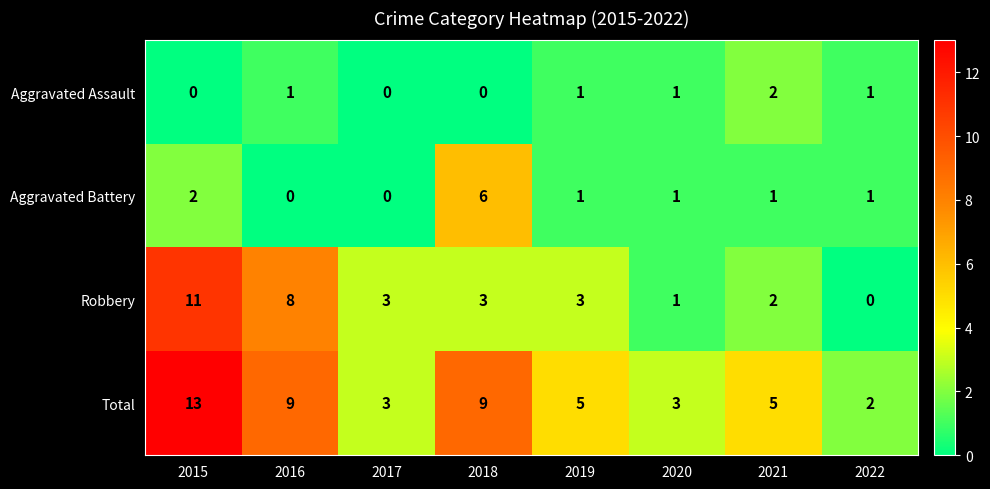

What is the sum of all Aggravated Assault values?

6